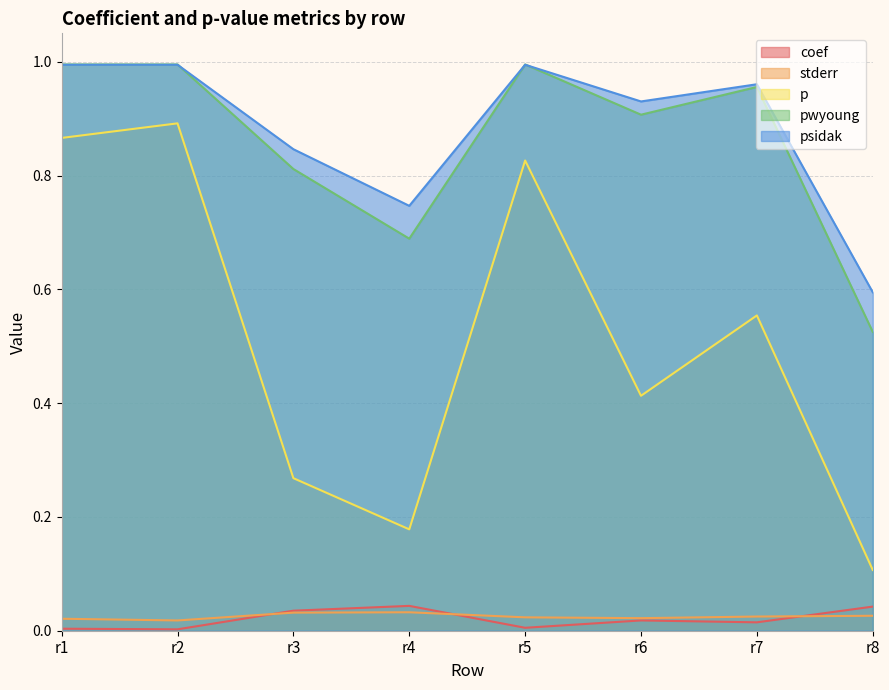

Which series has the widest spread of values?

p